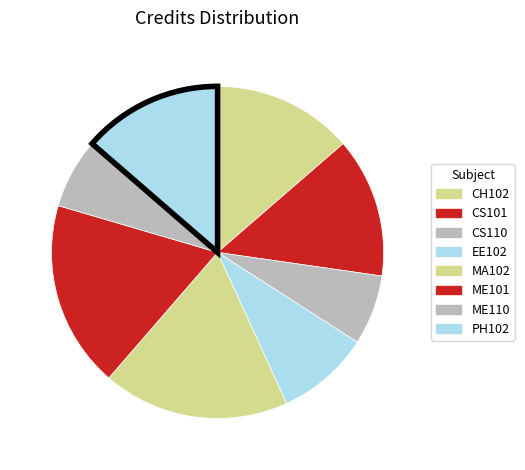

To the nearest percent, what is the average slice percentage?

12%